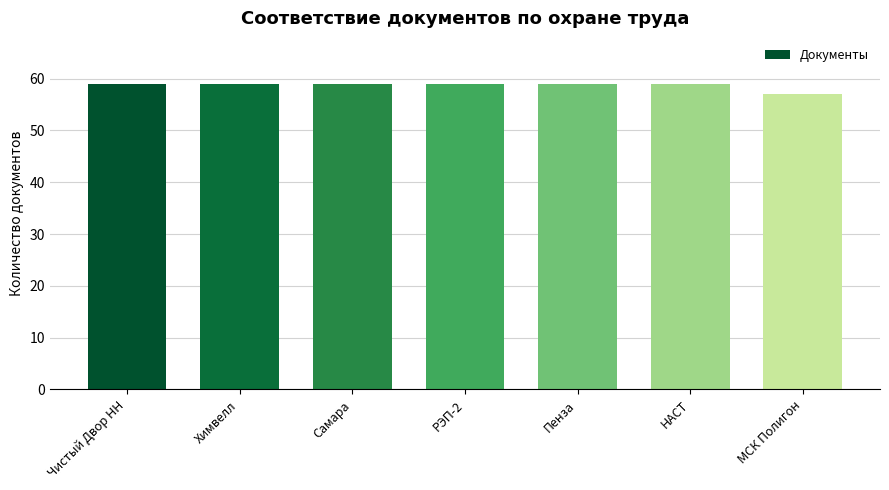

The chart shows a value of 59 at РЭП-2. True or false?

True